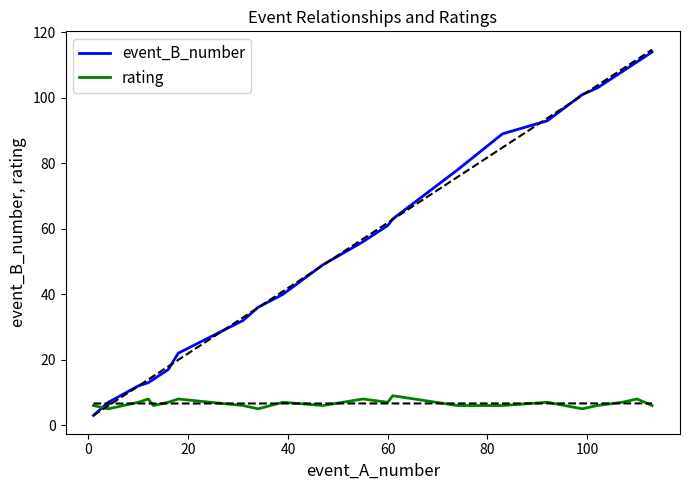

What is the maximum value for rating?

9